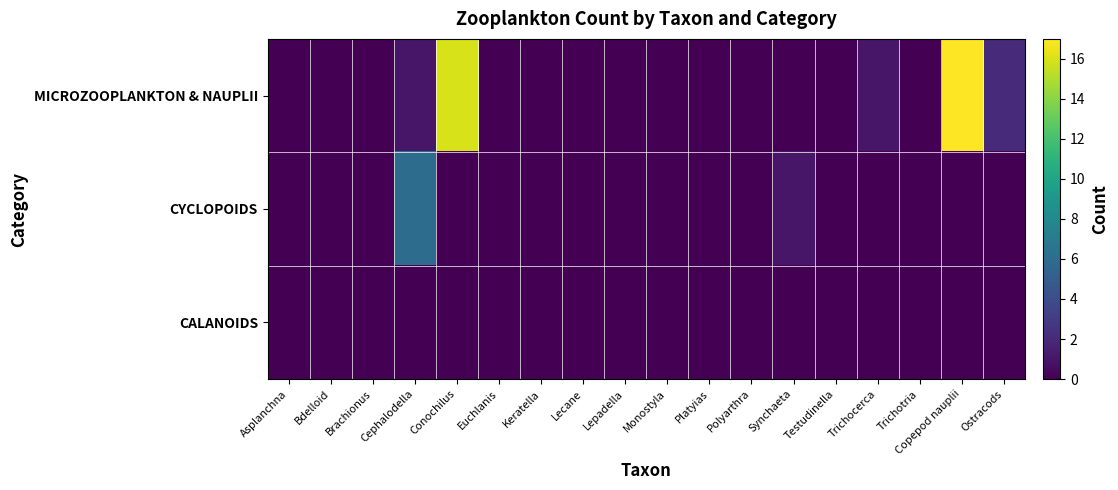

Which series has the largest range (max minus min)?

MICROZOOPLANKTON & NAUPLII